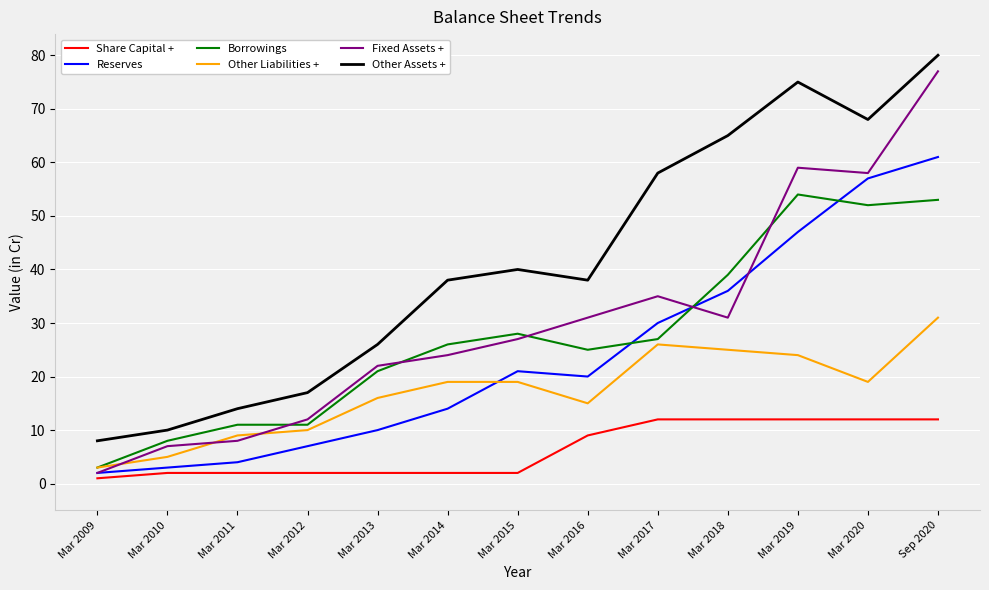

What is the difference between the maximum and minimum values in the Share Capital + series?

11